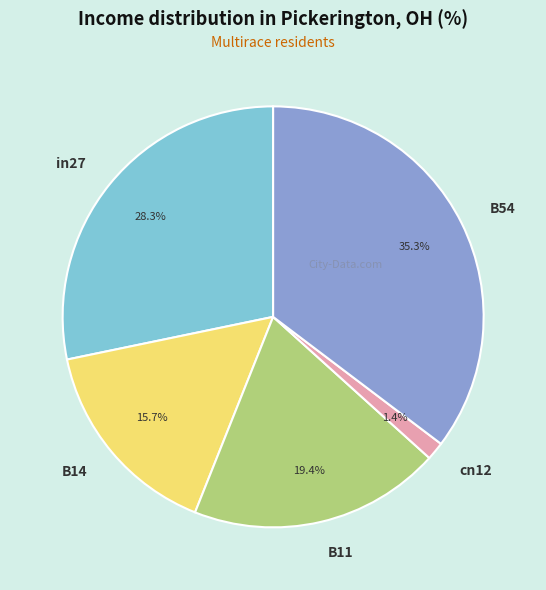

Do B14 and cn12 together represent more than half of the pie?

No